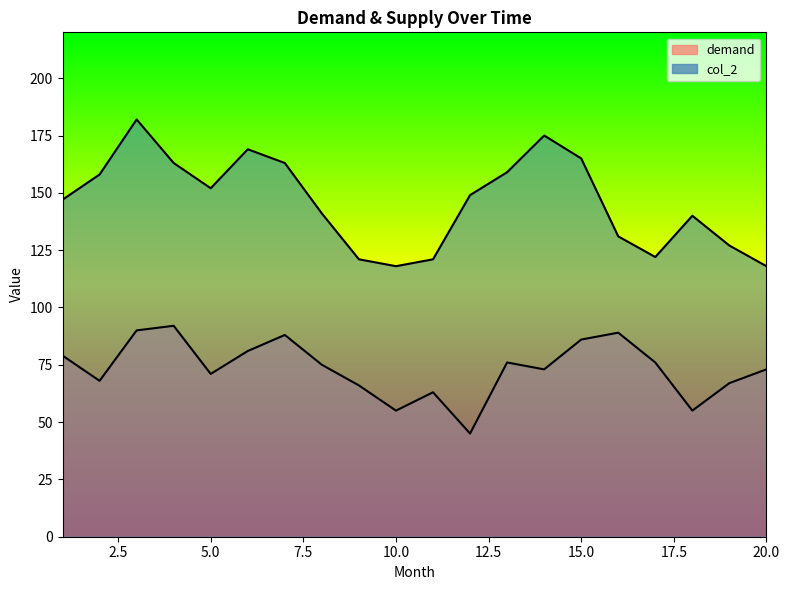

True or false: col_2 and demand intersect in this chart.

False